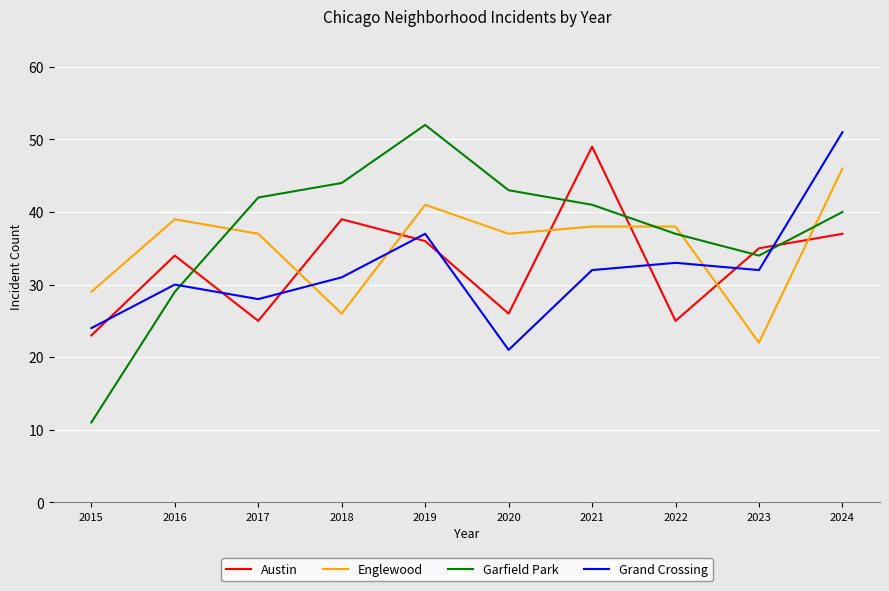

Does the chart have visible grid lines?

Yes